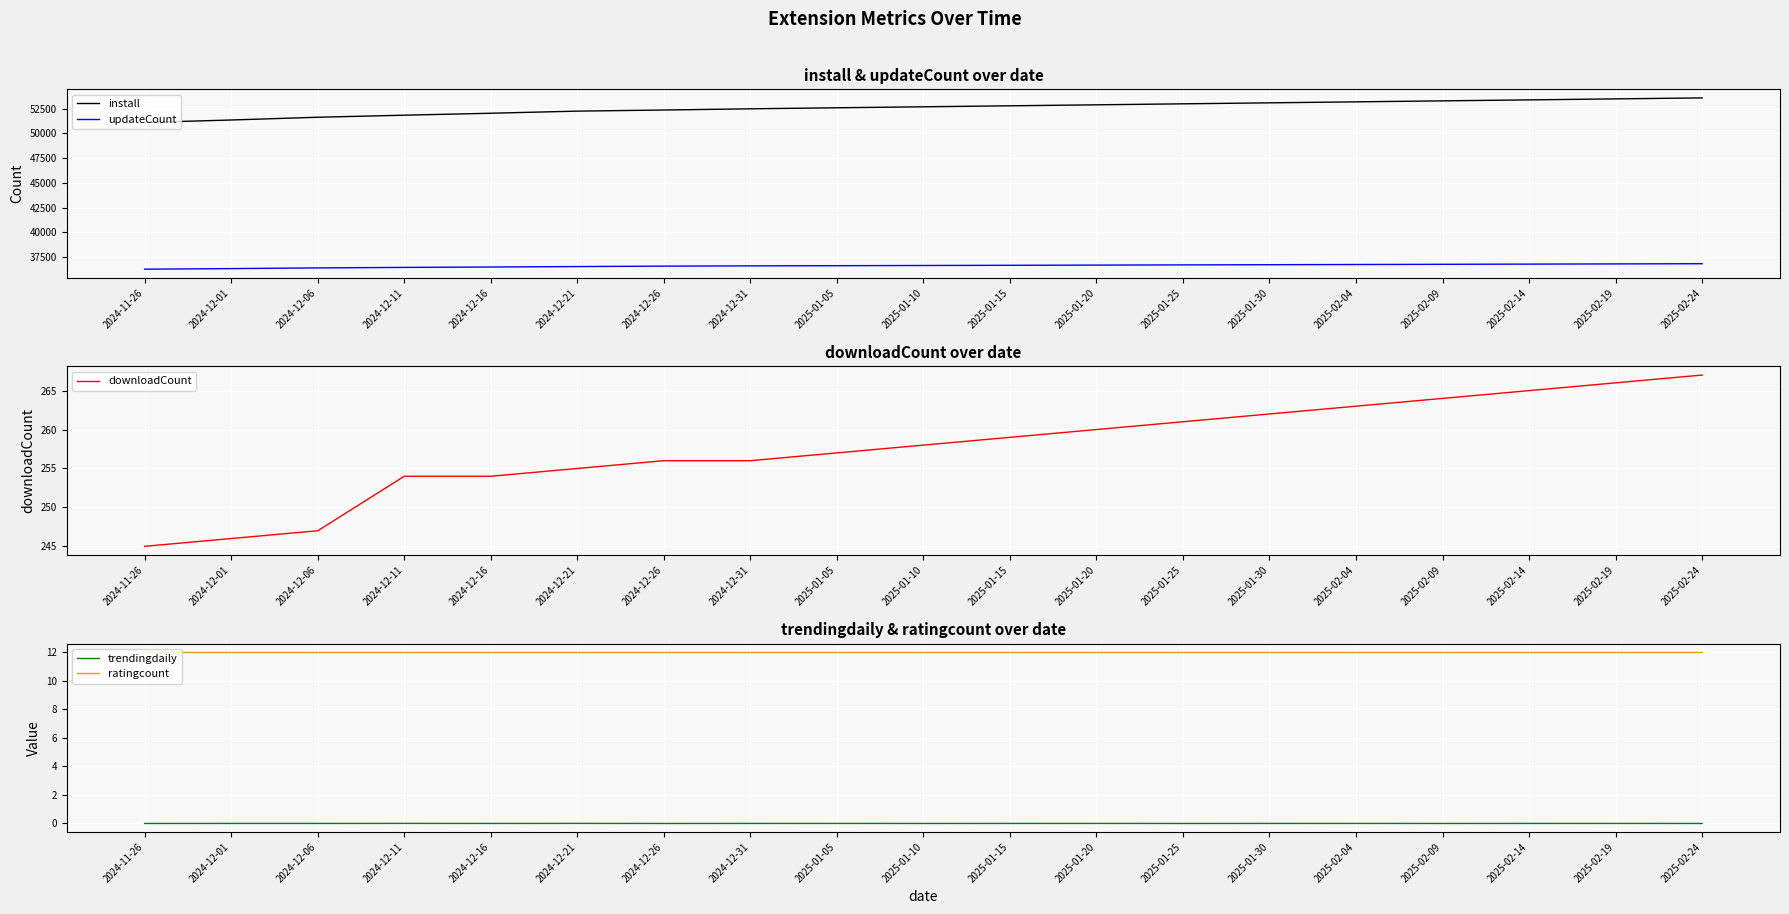

At which label does updateCount first exceed 36640?

2025-01-15